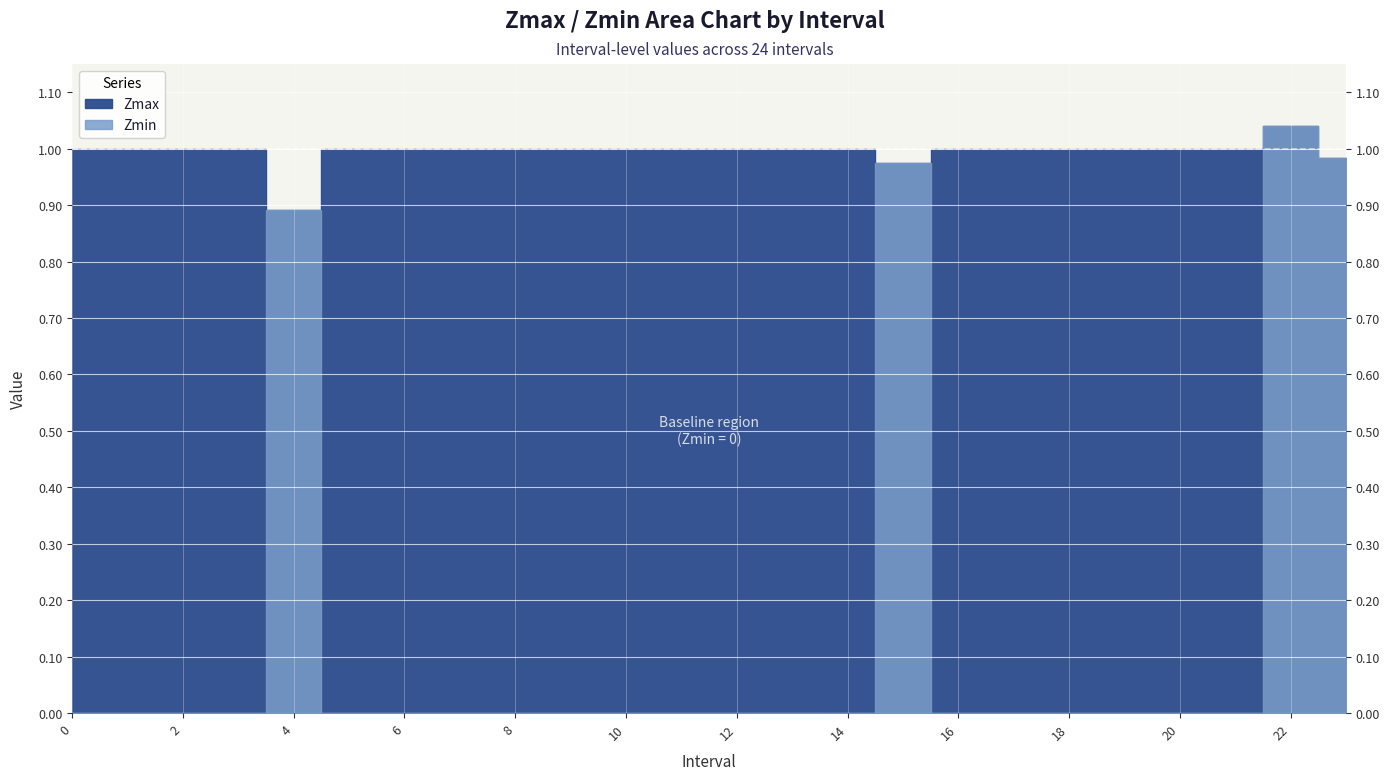

Is the value of Zmax at 13 greater than the value of Zmin at 9?

Yes